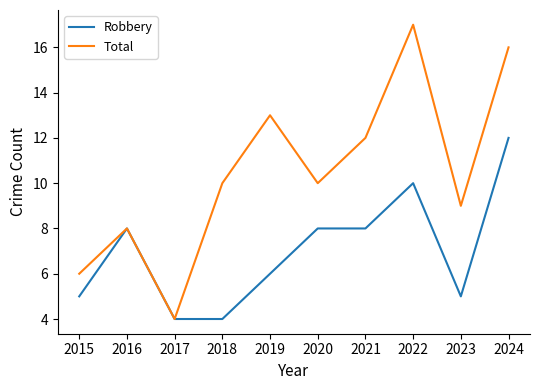

At 2015, list the series in order from largest to smallest.

Total, Robbery